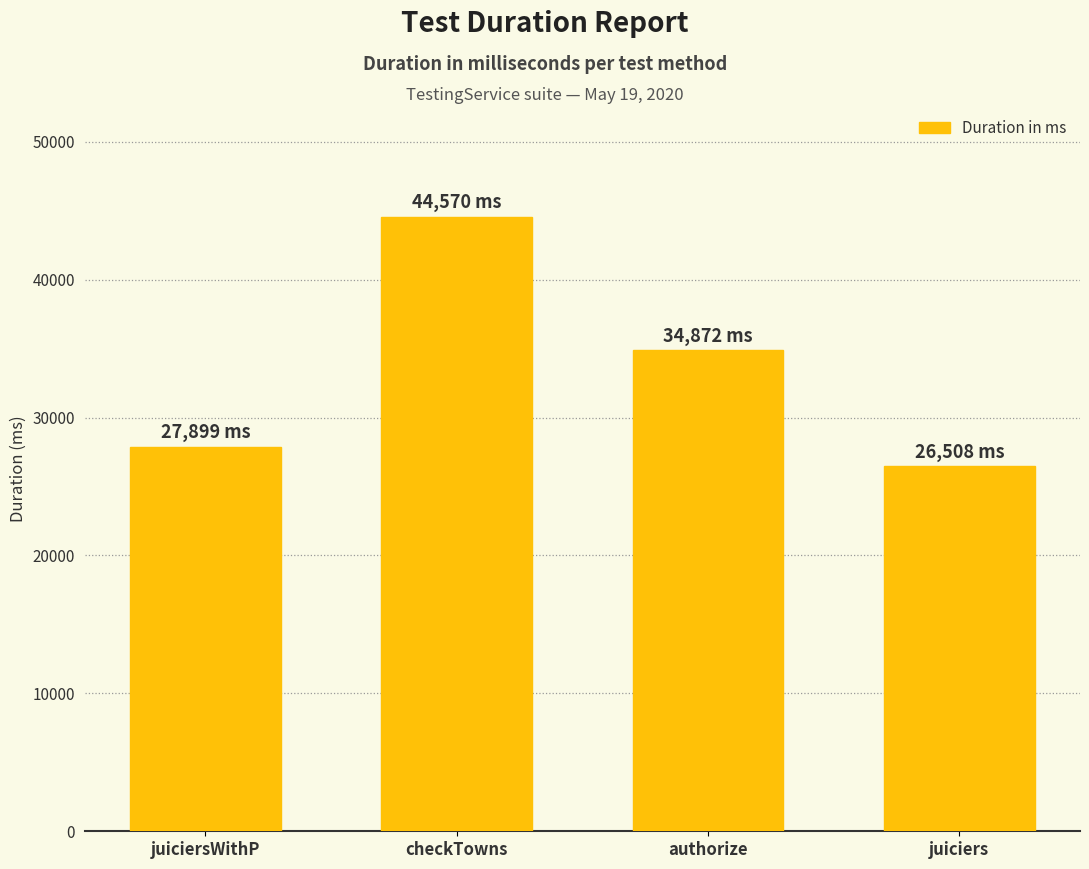

Read the value at juiciersWithP, to the nearest 10.

27900